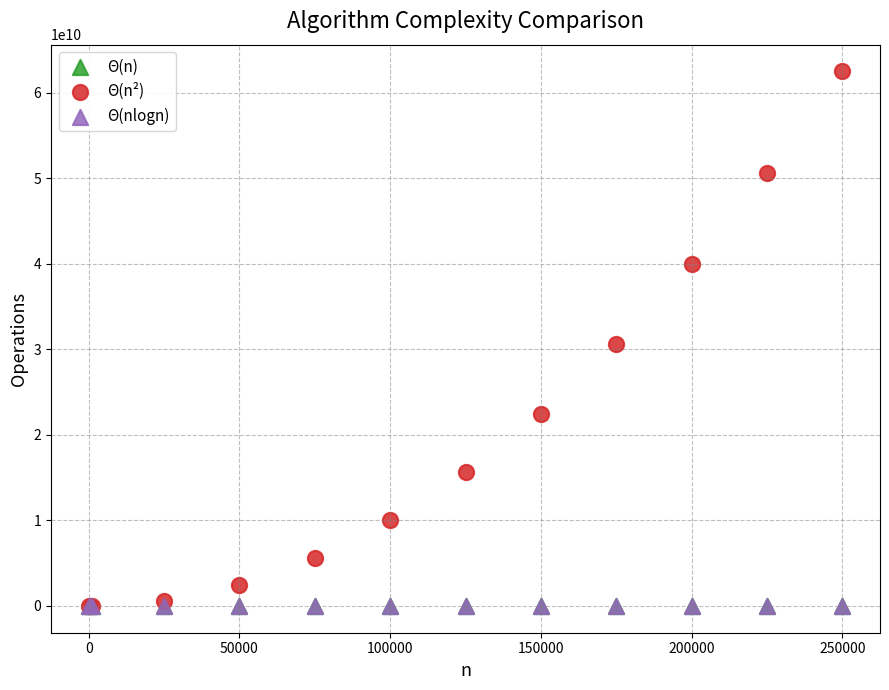

What are all the series names shown in the legend?

Θ(n), Θ(n²), Θ(nlogn)